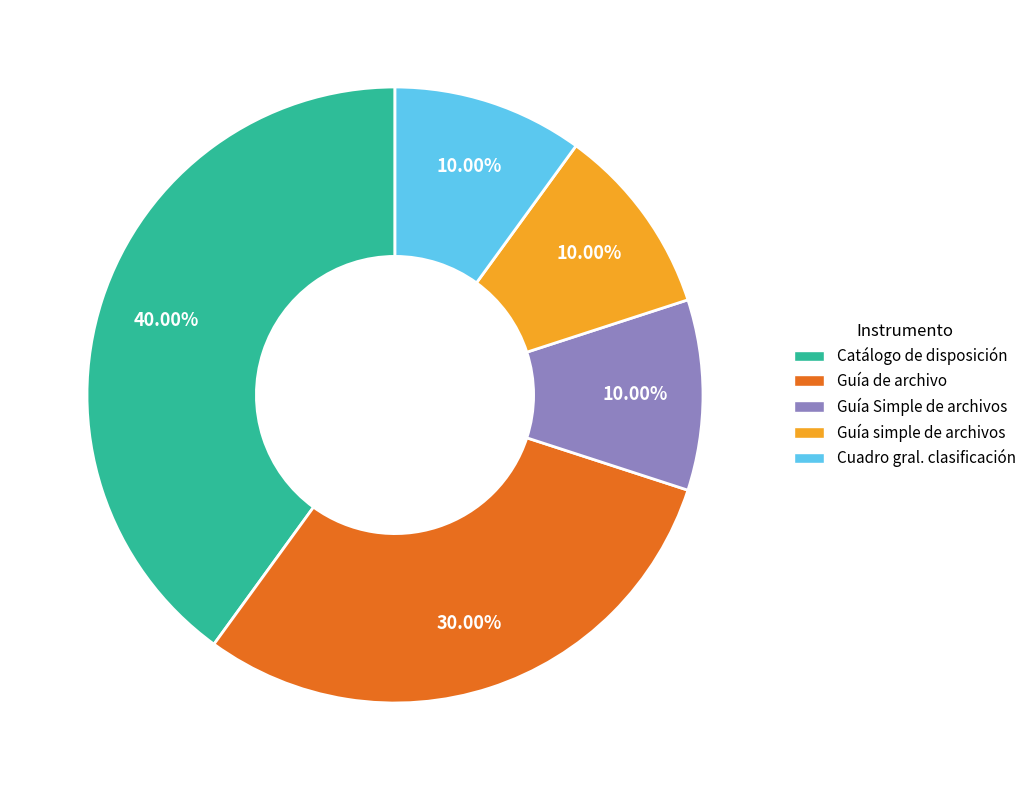

Does any single category account for the majority?

No